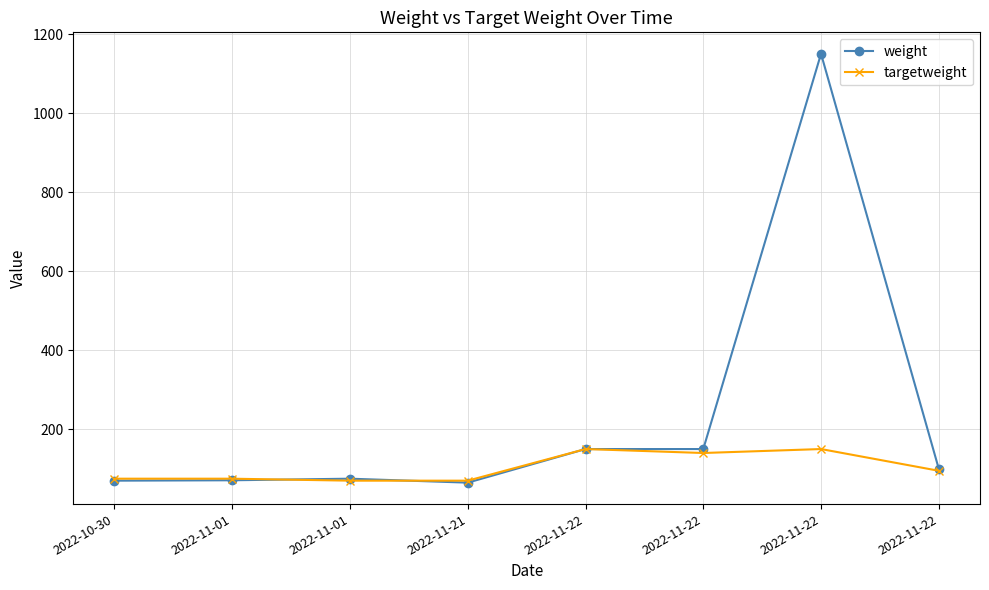

Is this an area chart (filled region under the line)?

No